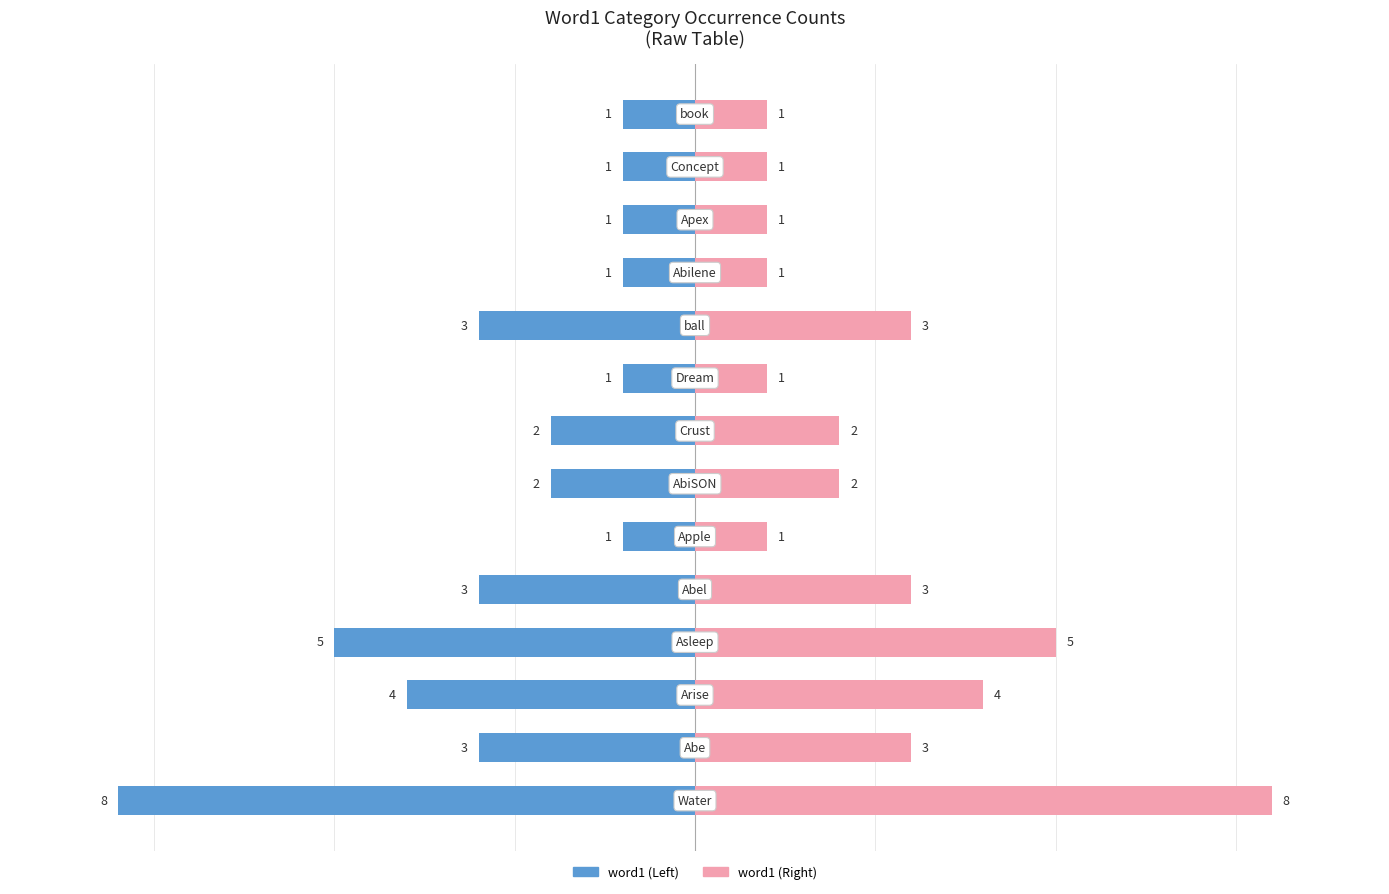

What is the average value of the Count (Left) series?

-3